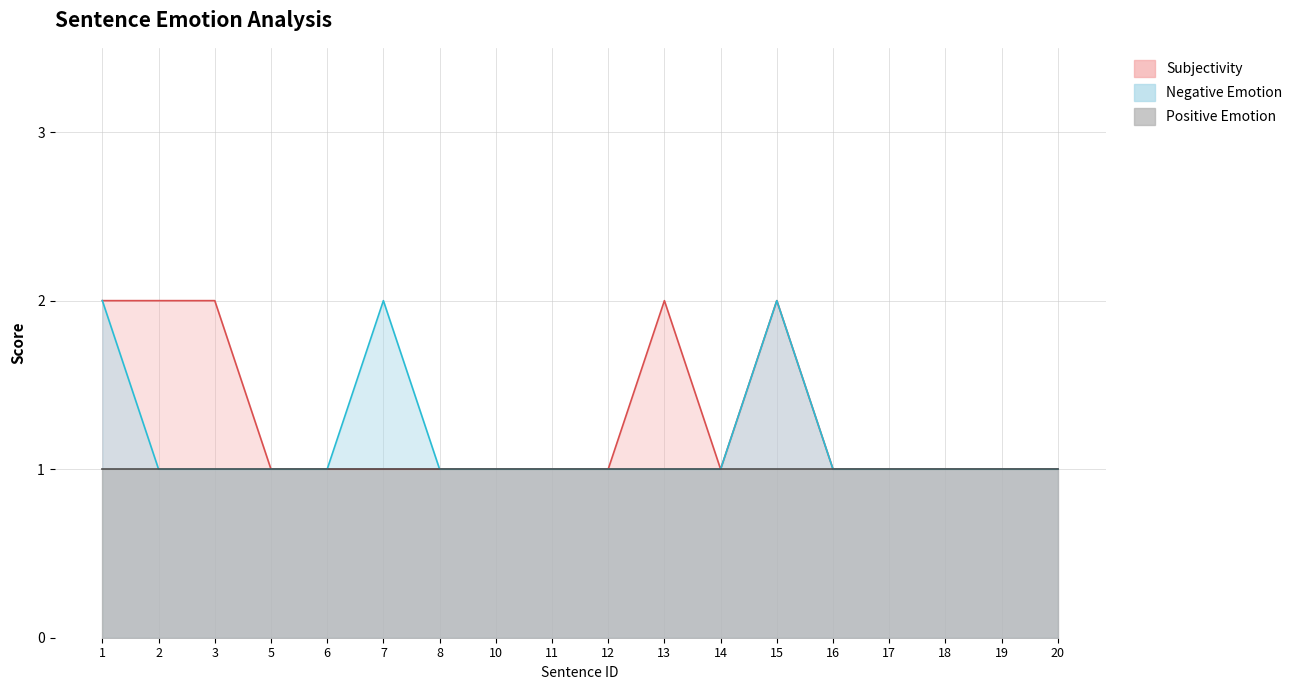

Is it true that Negative Emotion equals 1 at 2?

True